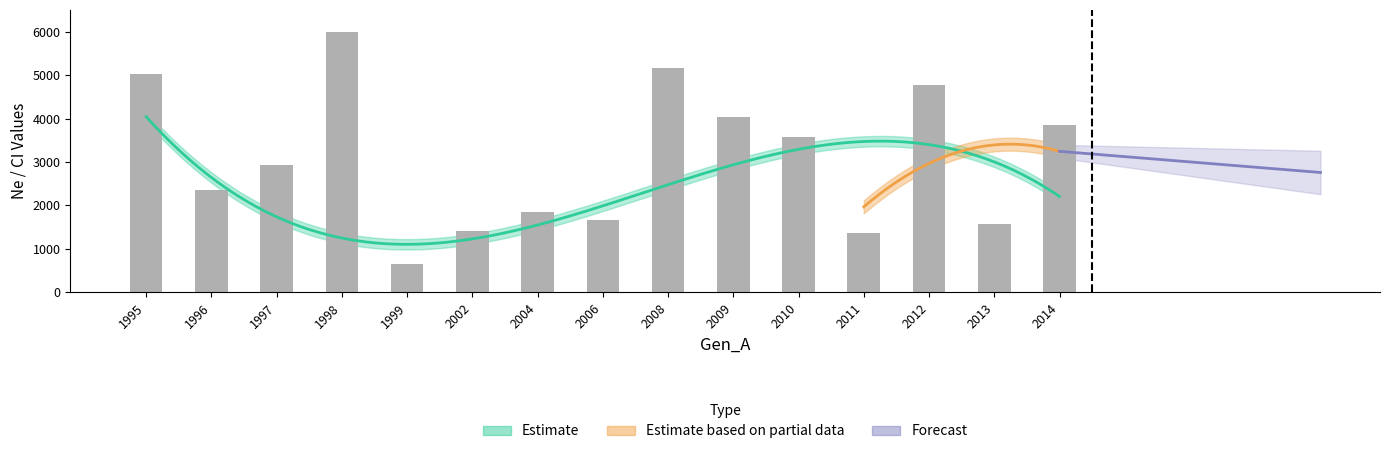

What is the ratio of the value at 2006 to the value at 2004?

0.9